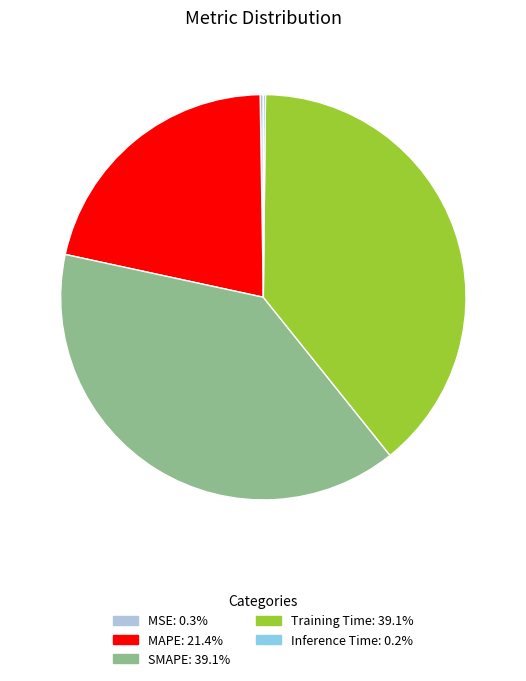

Combined, do Training Time and MAPE account for over 50%?

Yes